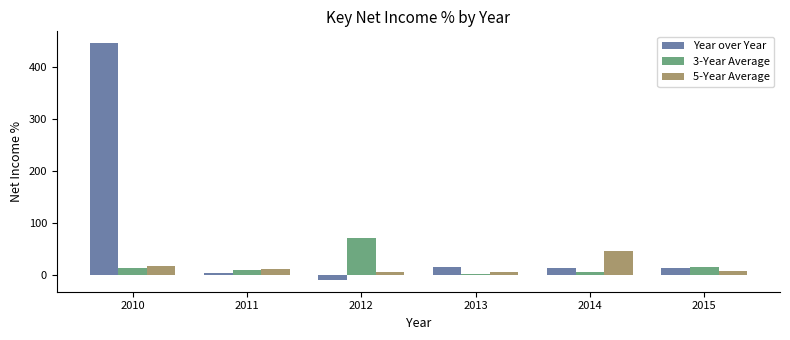

How many bars are there in each group?

3